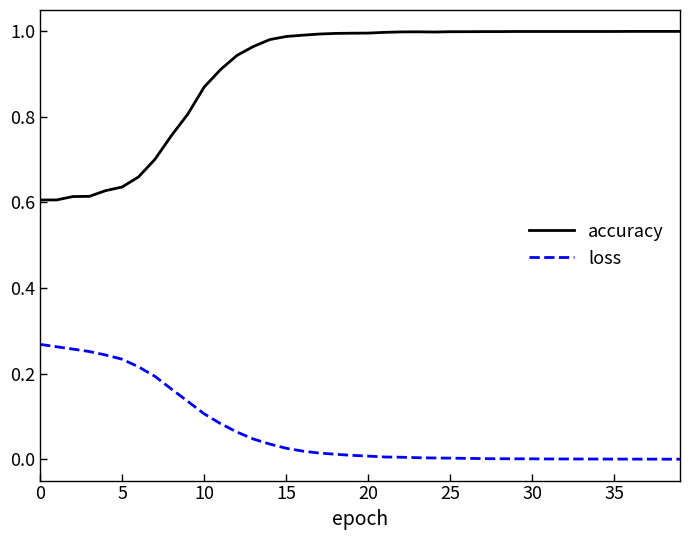

Which series has the widest spread of values?

accuracy